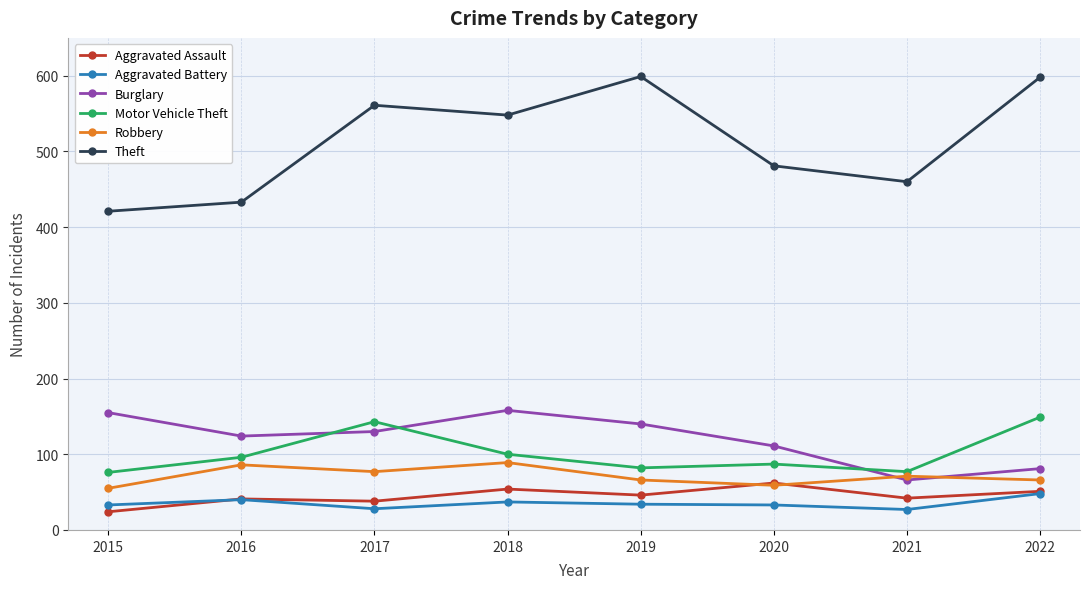

How many data points in Aggravated Battery are less than 34?

4